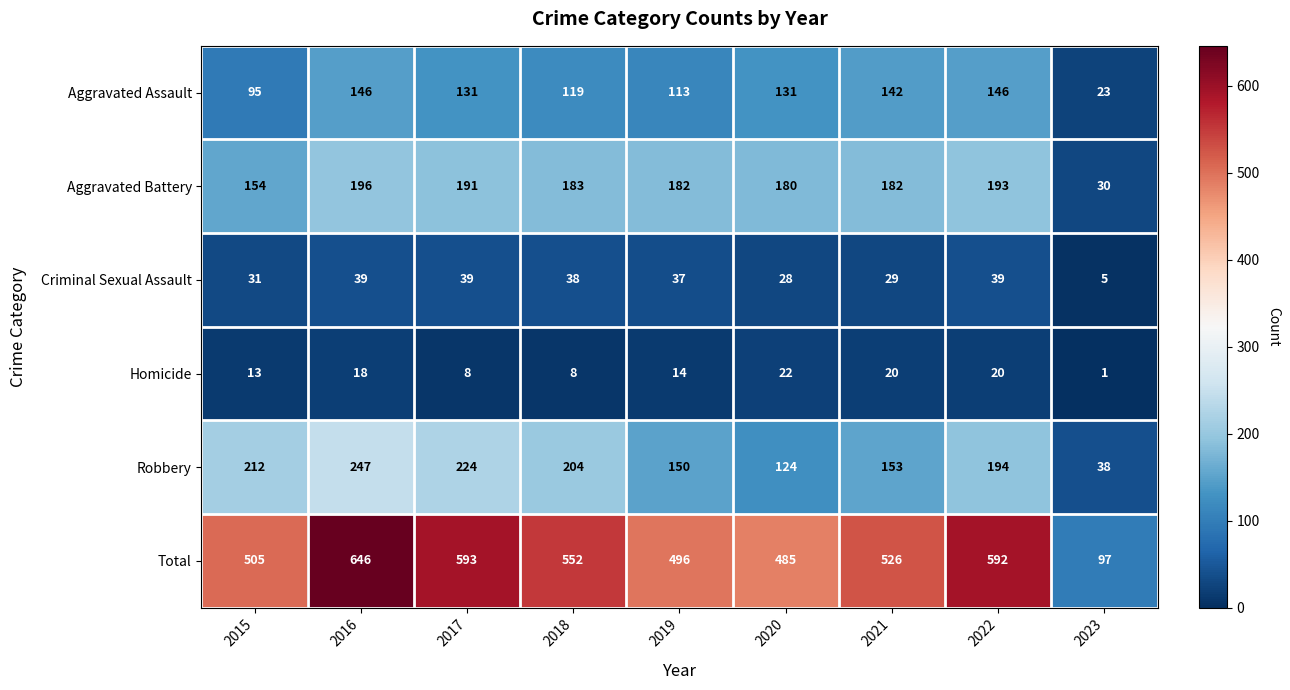

What is the difference between the second highest and minimum values in the Total series?

496